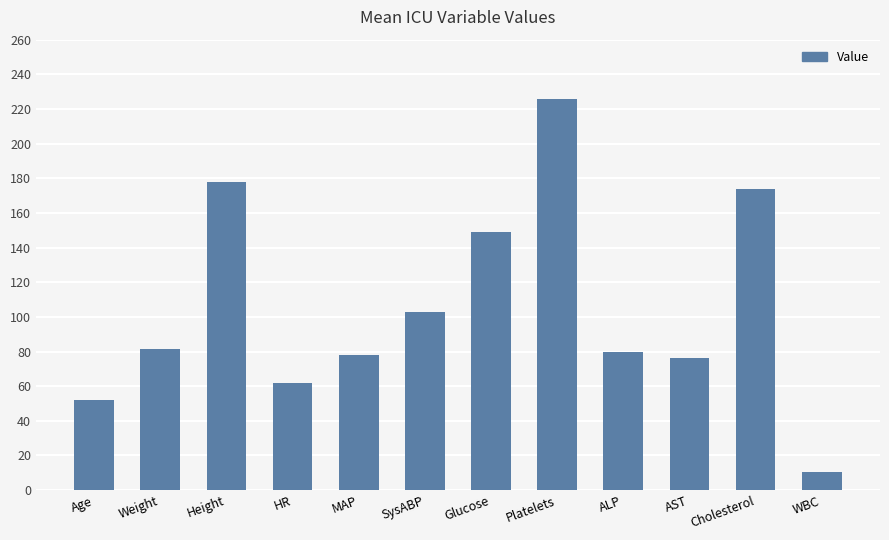

True or false: the data shows 226.0 at Platelets.

True